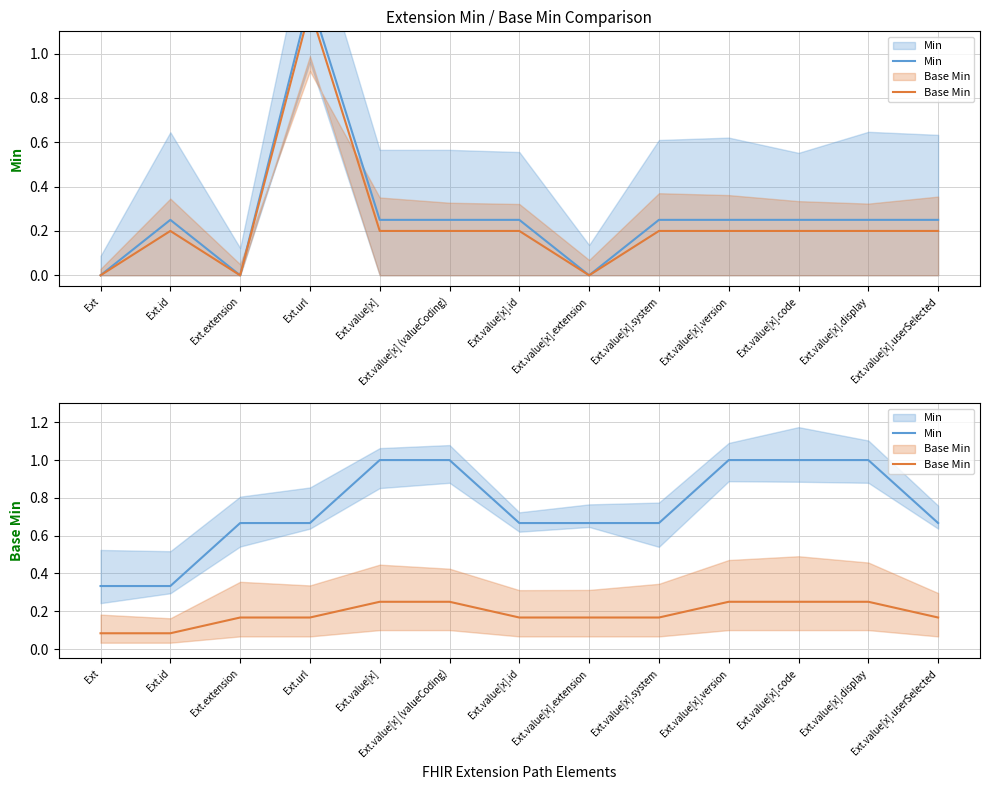

The Min series shows 1.0 at Ext.value[x].display. True or false?

True